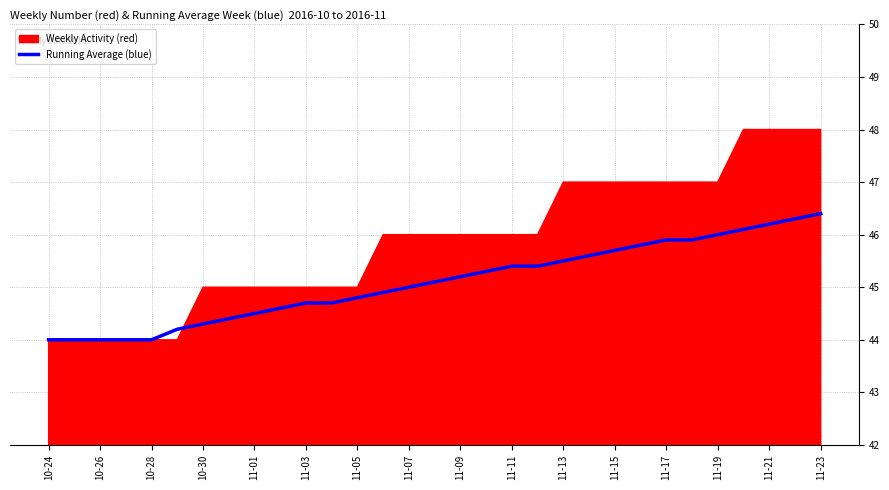

Is it true that Running Average (blue) equals 44.5 at 11-01?

True